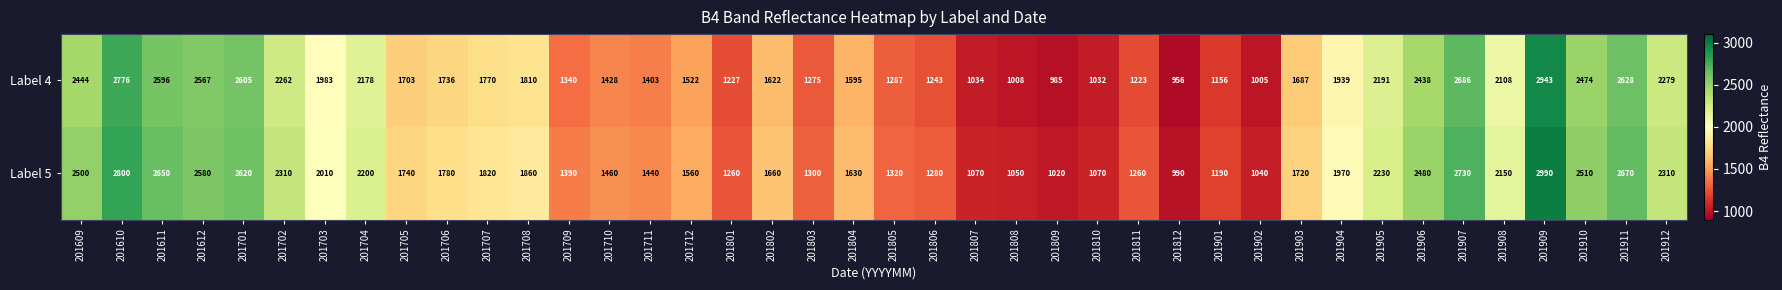

How many data points does each series have?

40